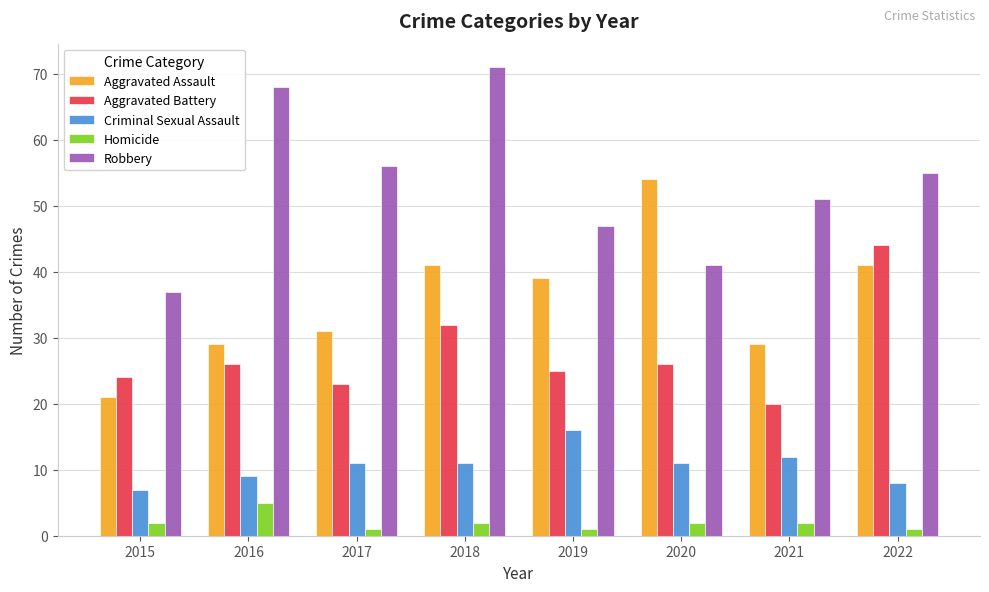

What is the value of the Robbery bar at the 2nd from the left?

68